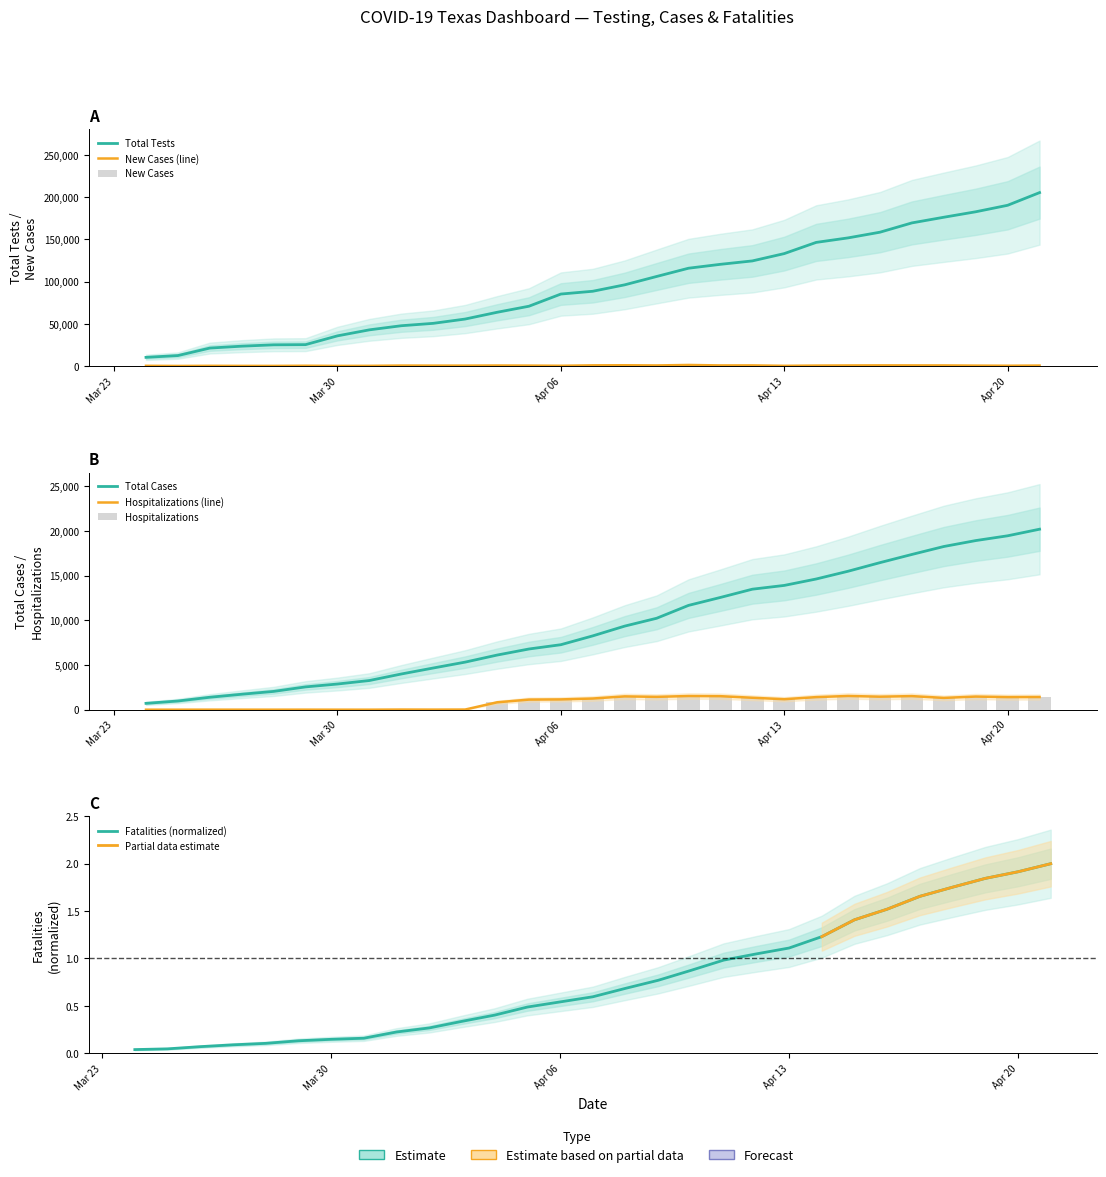

What is the difference between the highest and lowest values at 2020-04-03?

55763.7